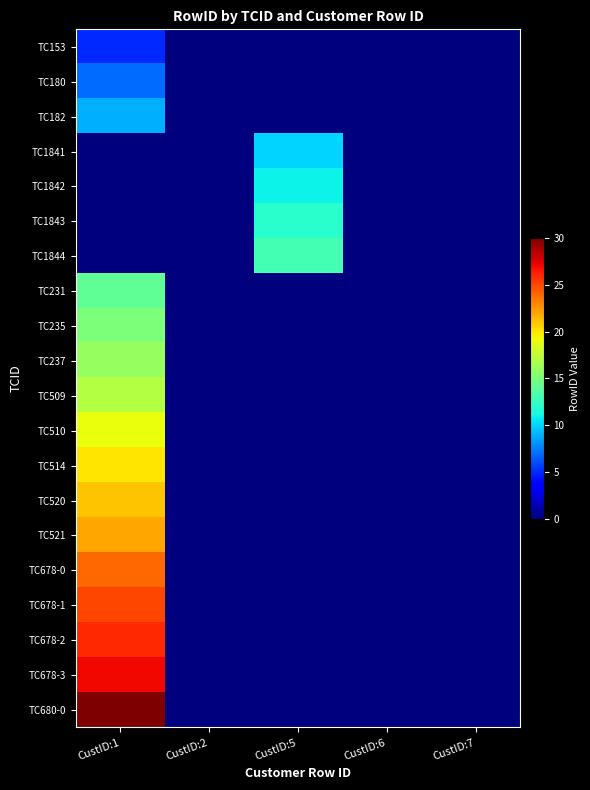

Between CustID:2 and CustID:6, which is larger?

CustID:2